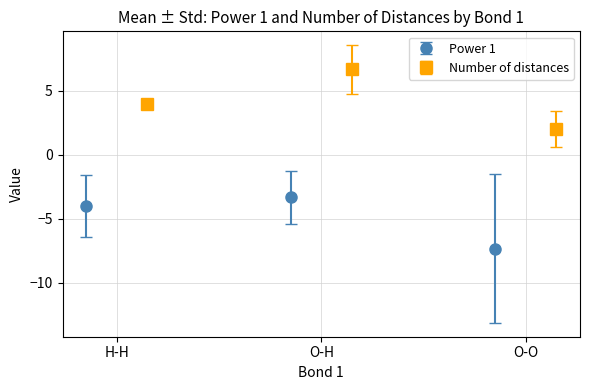

What is the highest value of the Power 1 series?

-3.3